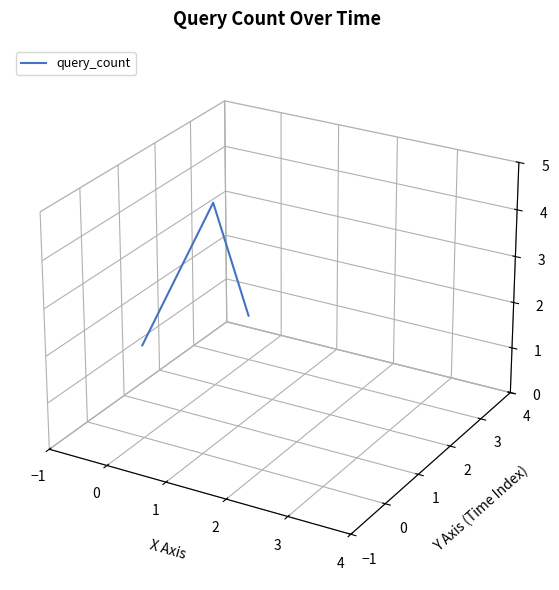

How many lines are shown in the chart?

1